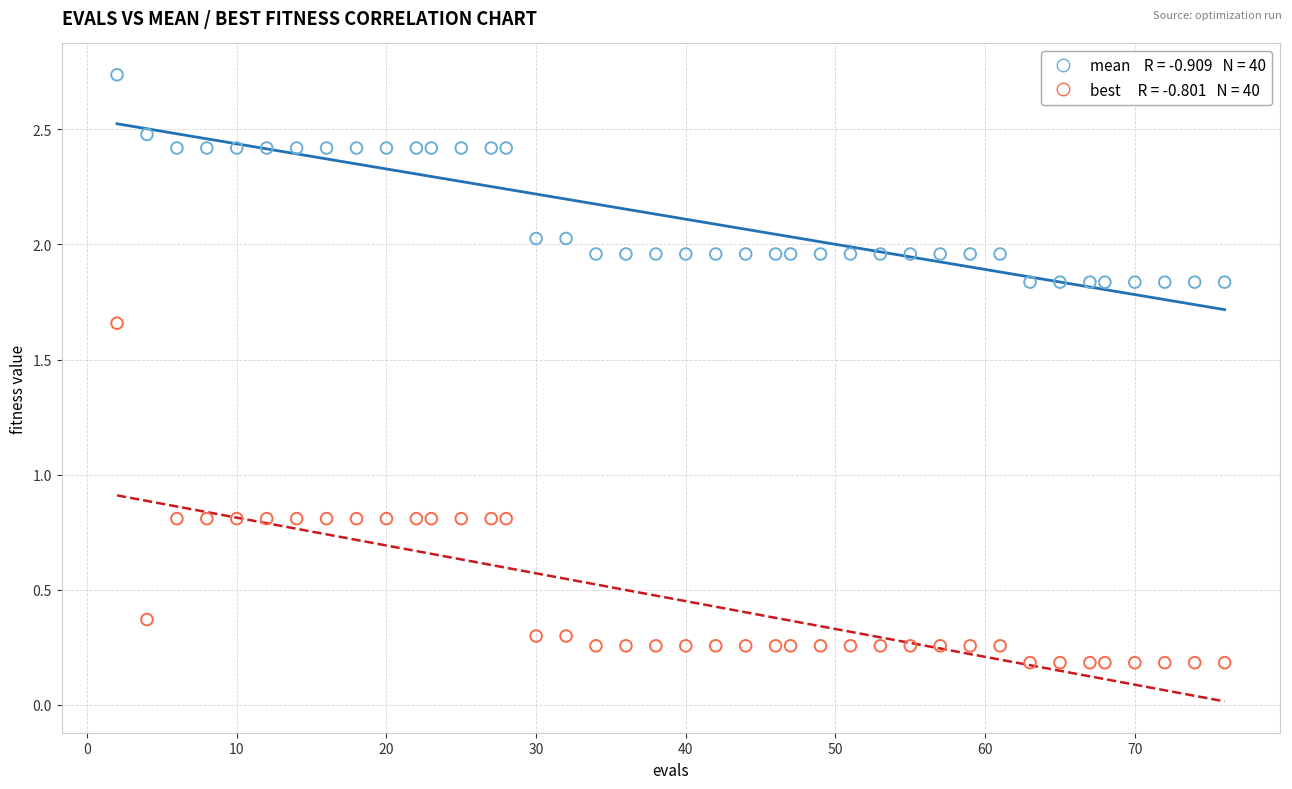

Across all data points, what is the range of Y values (max minus min)?

2.6